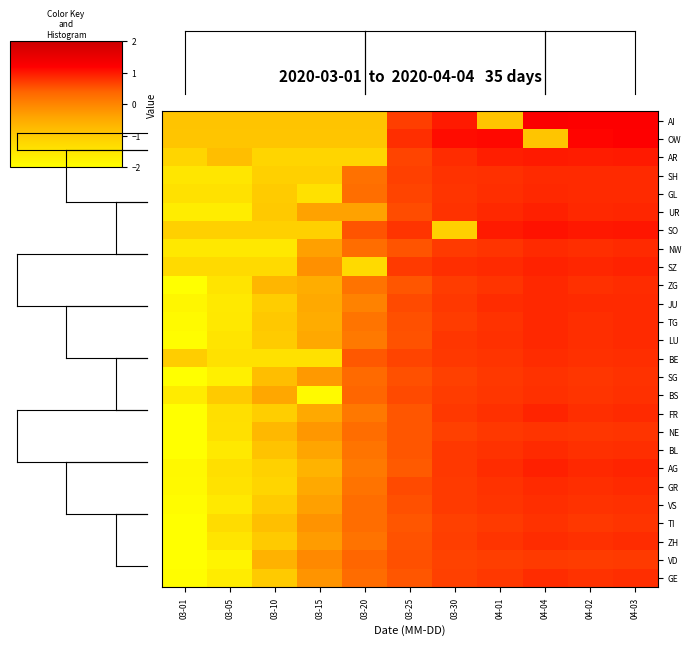

Rank the series by their maximum value, from highest to lowest.

AI, OW, SO, AR, UR, AG, SZ, FR, TG, GL, JU, LU, ZG, GR, NW, BL, SH, ZH, BE, GE, VS, BS, SG, TI, NE, VD